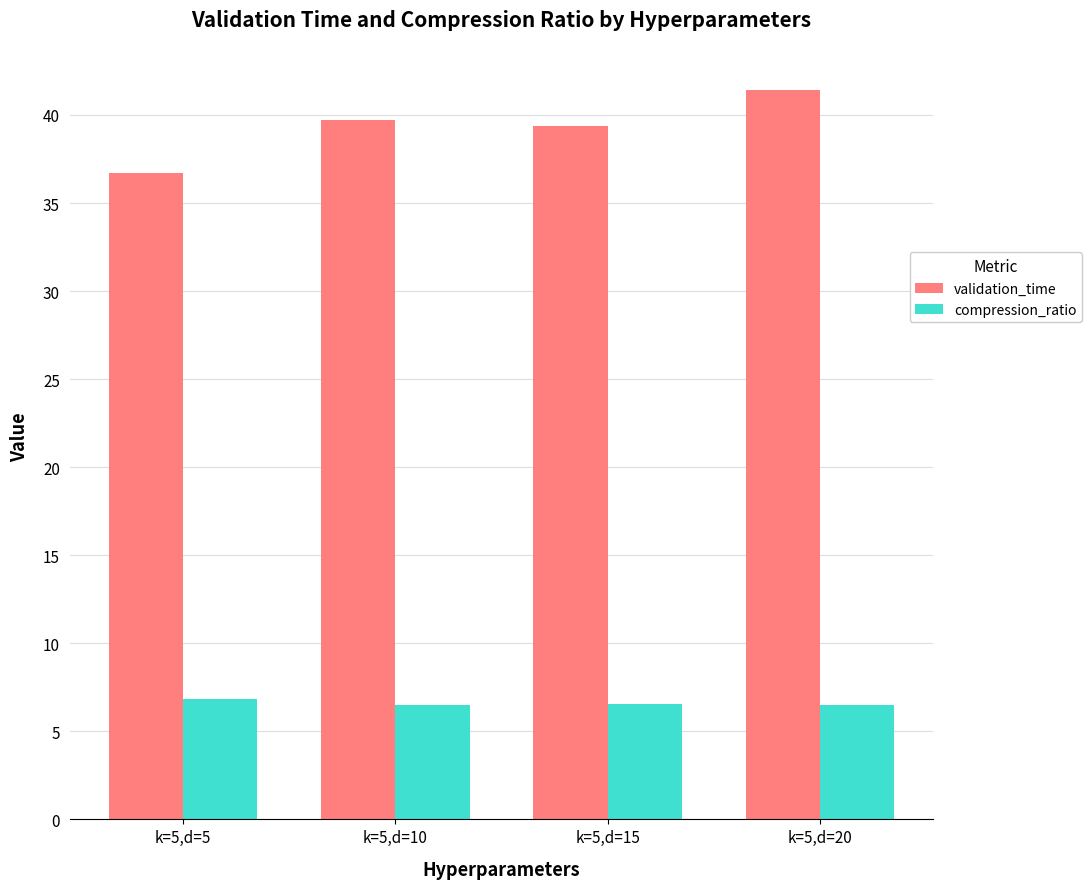

Reading right to left, what are all the values shown in this chart?

validation_time: k=5,d=20=41.4	k=5,d=15=39.4	k=5,d=10=39.7	k=5,d=5=36.7
compression_ratio: k=5,d=20=6.5	k=5,d=15=6.5	k=5,d=10=6.5	k=5,d=5=6.8